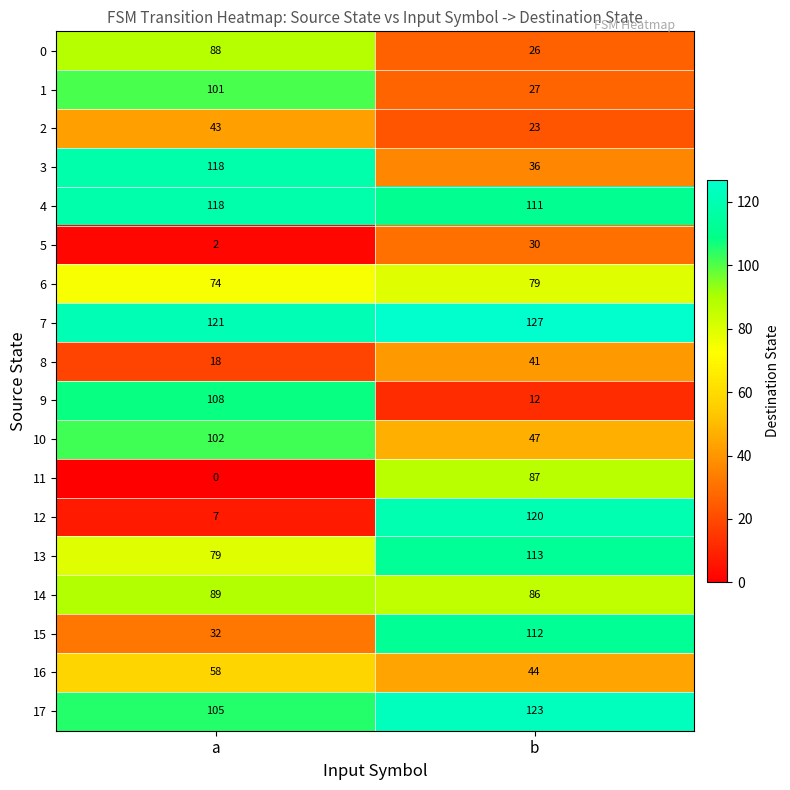

List the labels in order of 10 value, largest first.

a, b